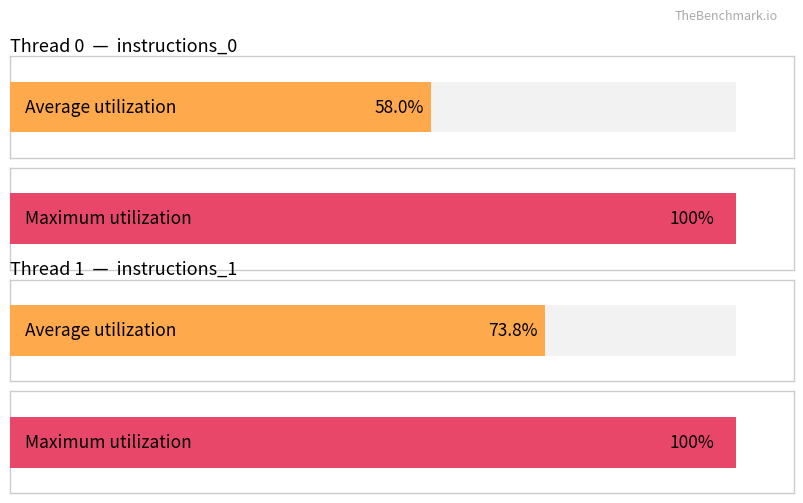

The Maximum utilization series shows 57.6 at instructions_1. True or false?

False